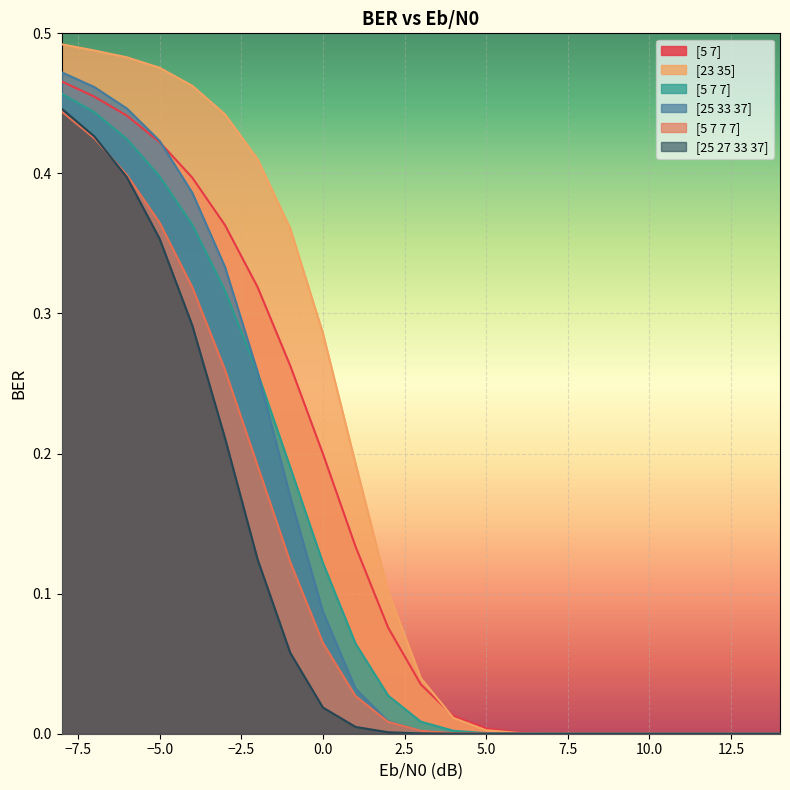

What is the approximate value of [5 7 7 7] at -2?

0.2